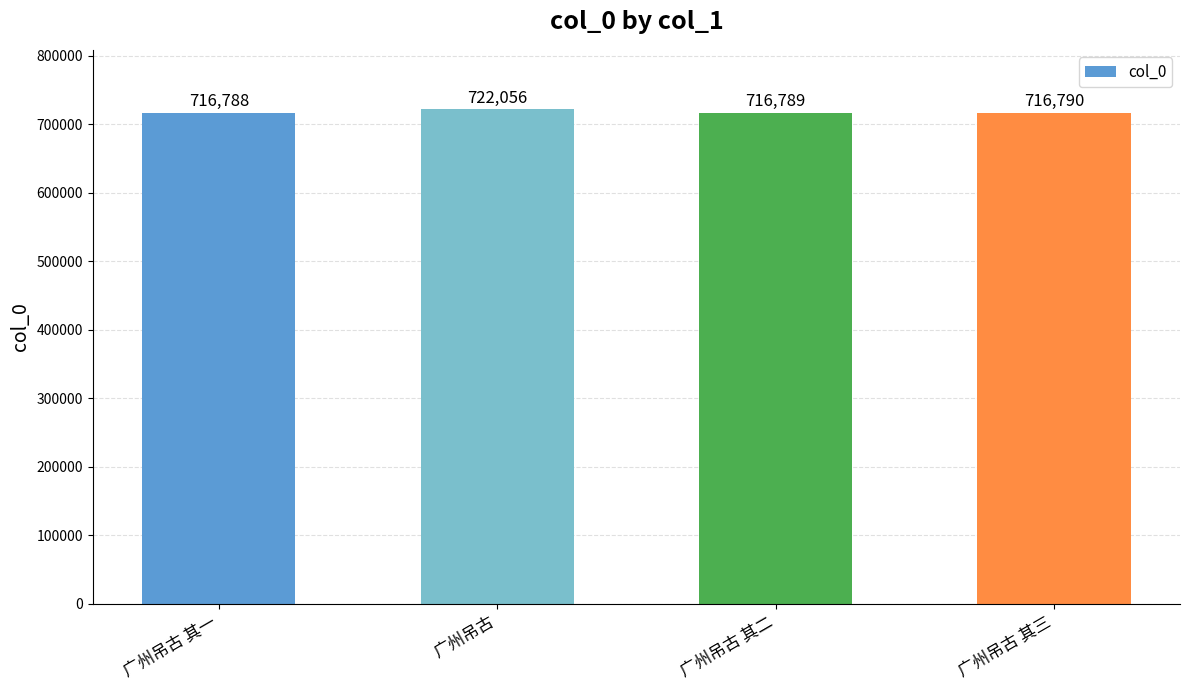

How many data points does each series have?

4